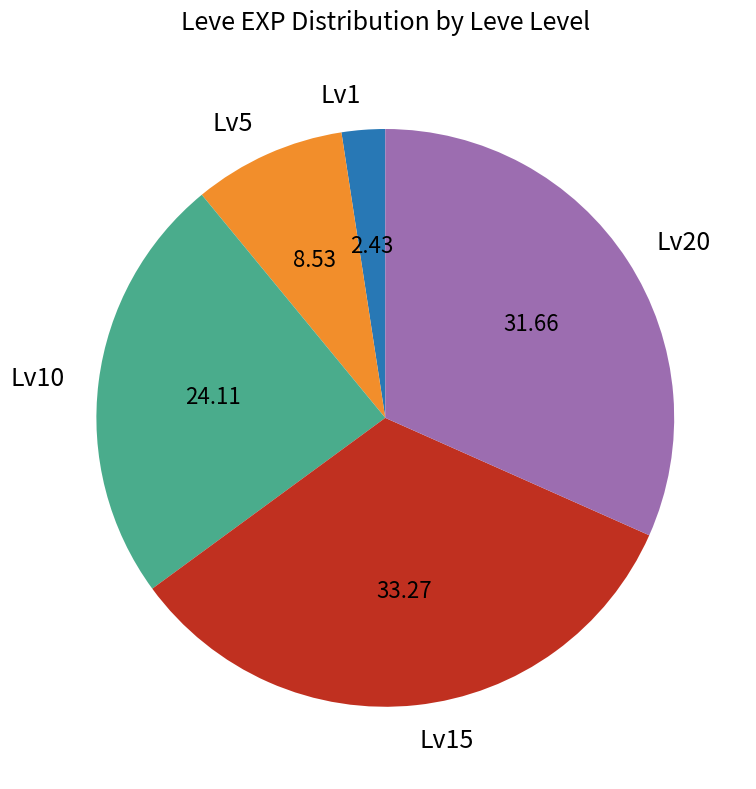

Which has a higher value, Lv10 or Lv5?

Lv10